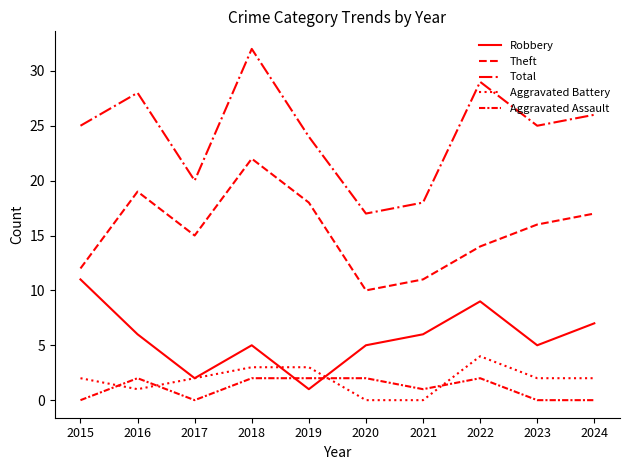

At which label is Aggravated Battery closest to 2?

2015